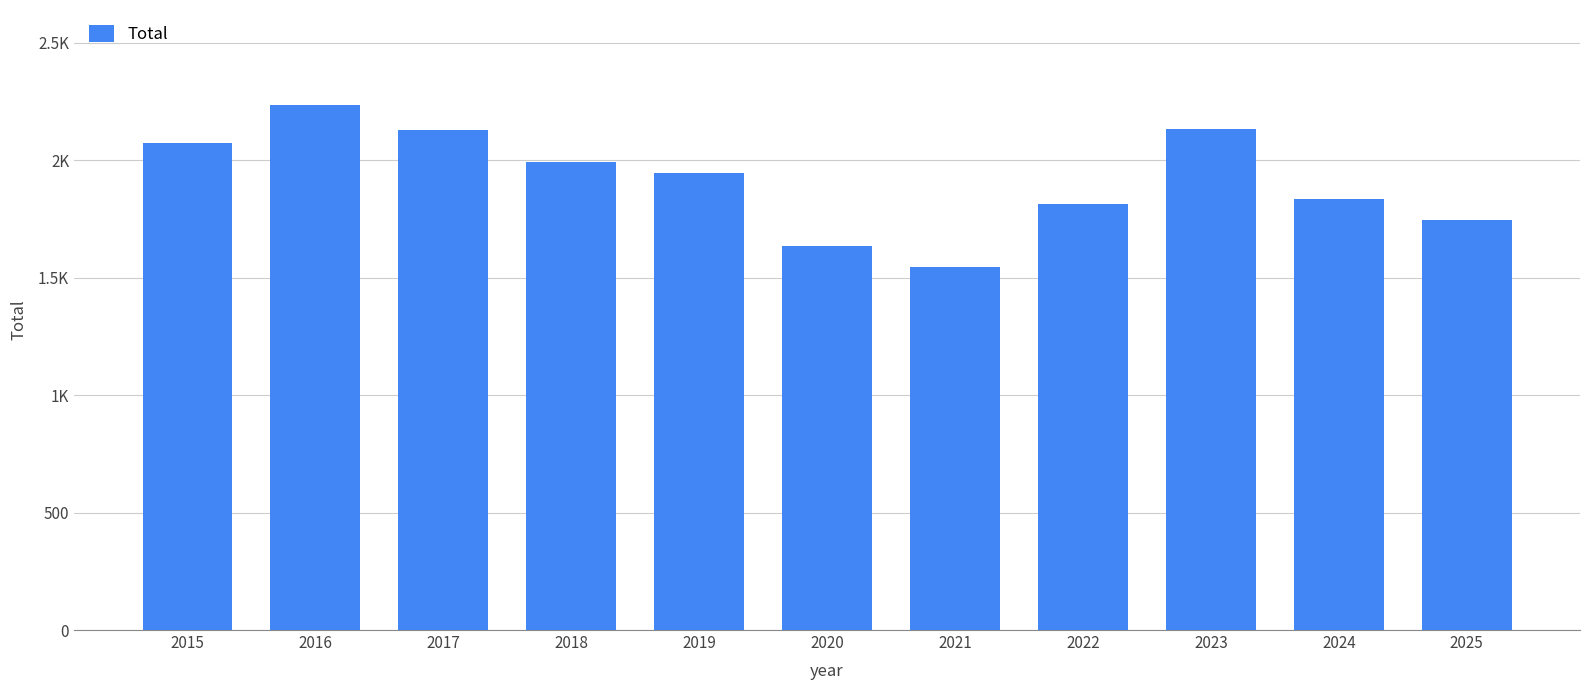

What is the value of the 1st bar from the left?

2071